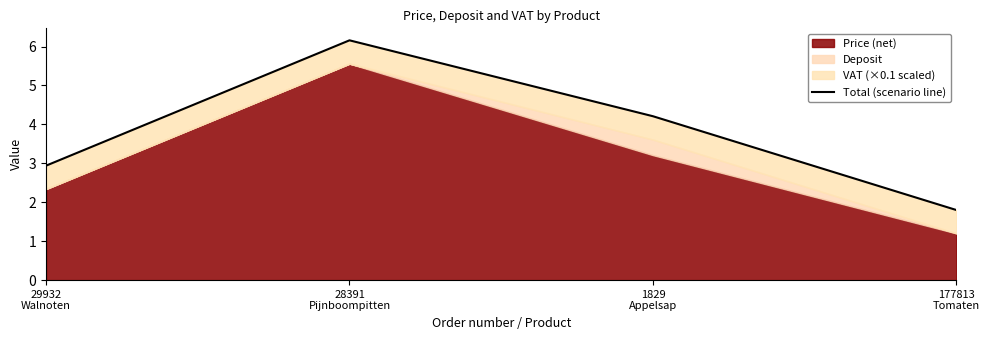

Reading left to right, what are all the values shown in this chart?

2.9	6.2	4.2	1.8